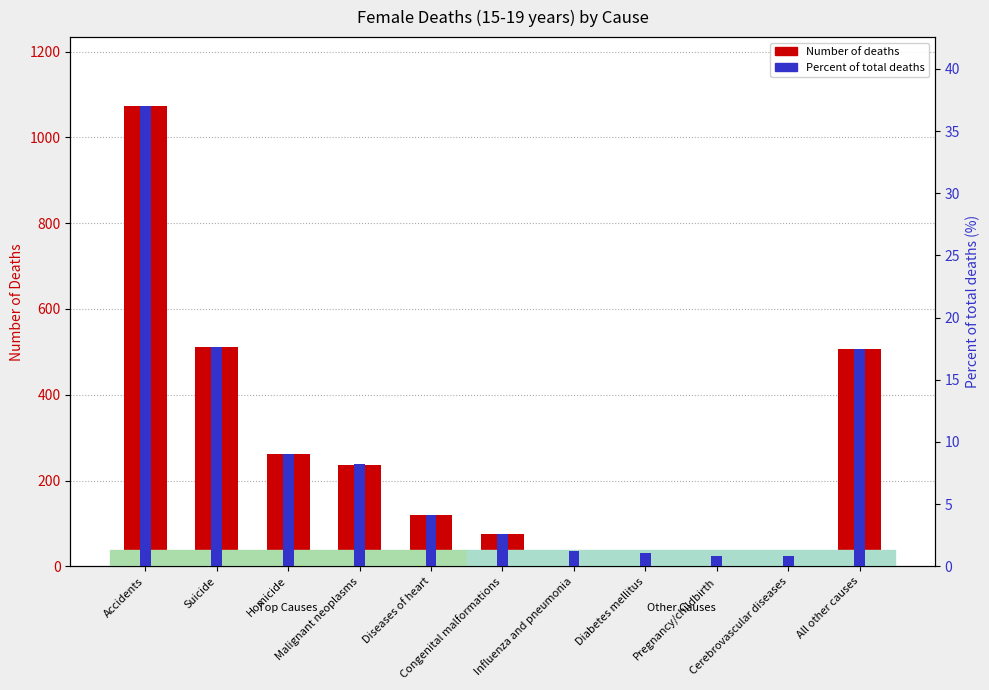

Reading right to left, list all the values displayed in this chart.

Number: All other causes=507.0	Cerebrovascular diseases=22.0	Pregnancy/childbirth=24.0	Diabetes mellitus=32.0	Influenza and pneumonia=34.0	Congenital malformations=76.0	Diseases of heart=119.0	Malignant neoplasms=237.0	Homicide=262.0	Suicide=511.0	Accidents=1073.0
Percent of total deaths: All other causes=17.5	Cerebrovascular diseases=0.8	Pregnancy/childbirth=0.8	Diabetes mellitus=1.1	Influenza and pneumonia=1.2	Congenital malformations=2.6	Diseases of heart=4.1	Malignant neoplasms=8.2	Homicide=9.0	Suicide=17.6	Accidents=37.0